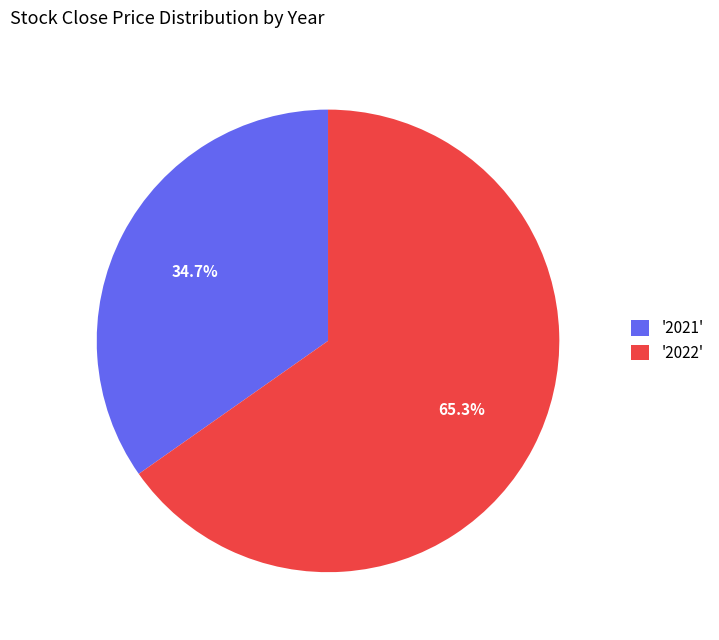

Rank the categories by value from highest to lowest.

'2022', '2021'